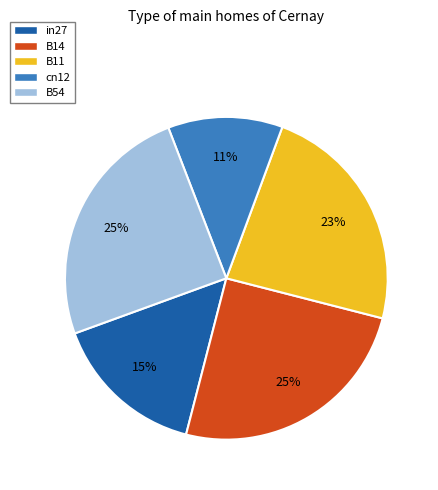

True or false: B54 accounts for 25% of the total.

True